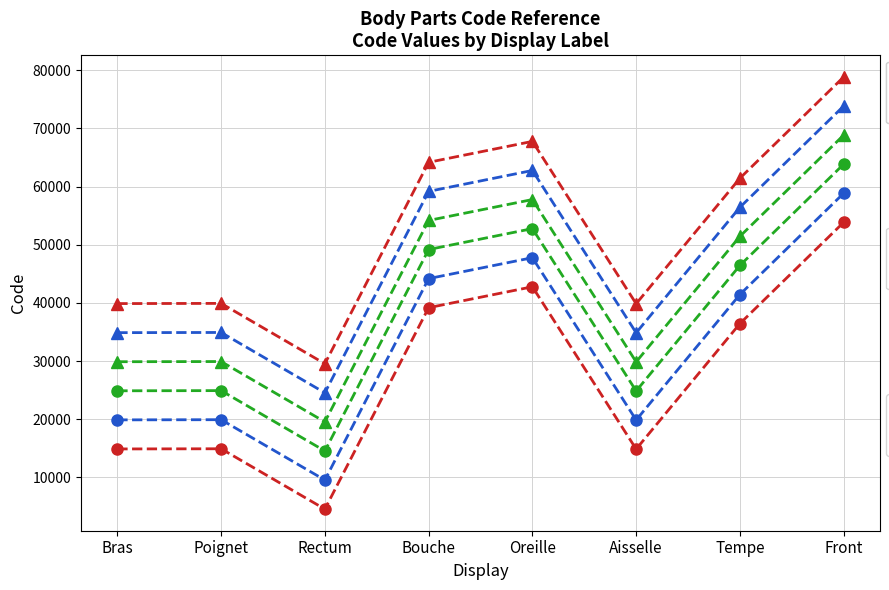

What is the smallest value displayed?

4544